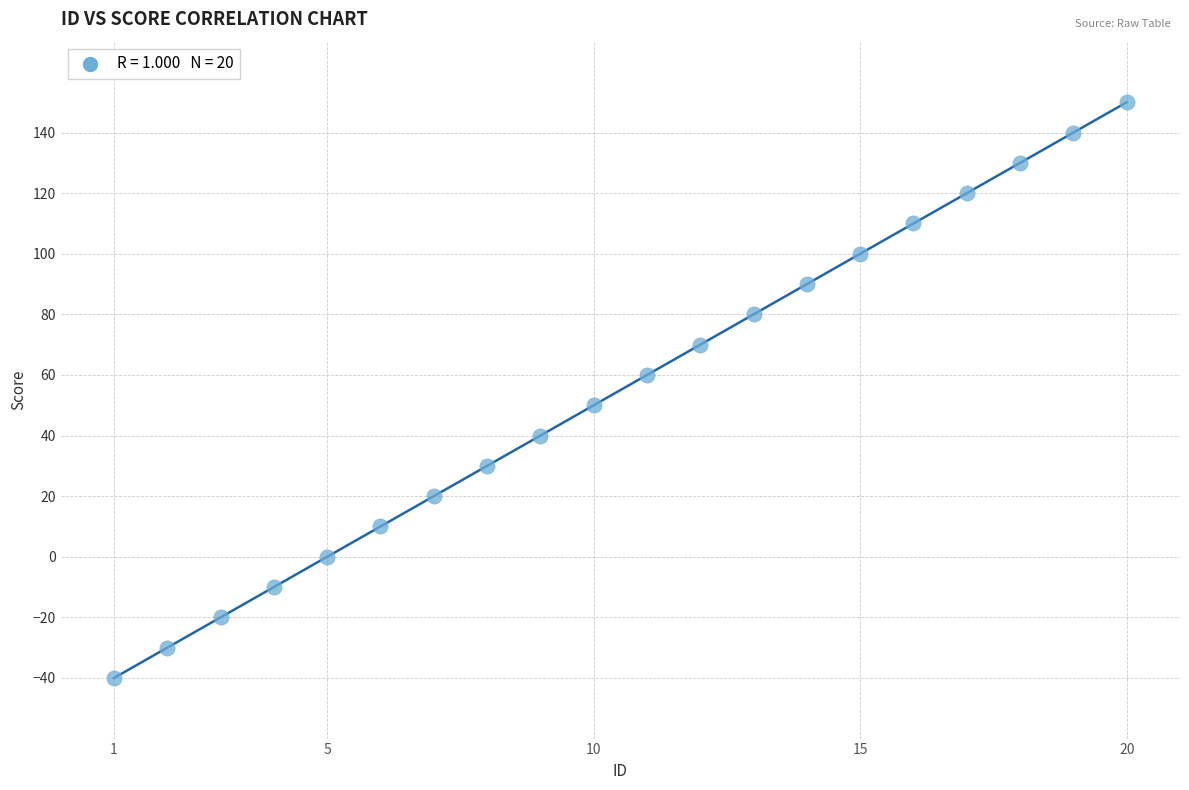

What is the range of Y values (max minus min)?

190